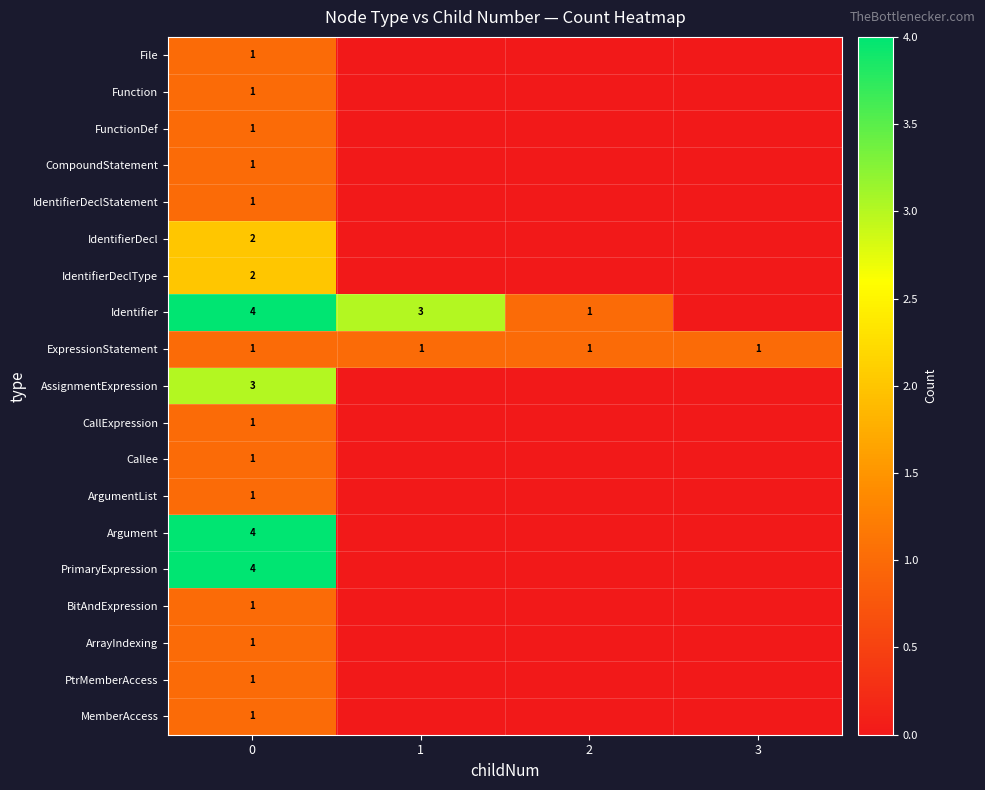

Count the number of categories in the chart.

4